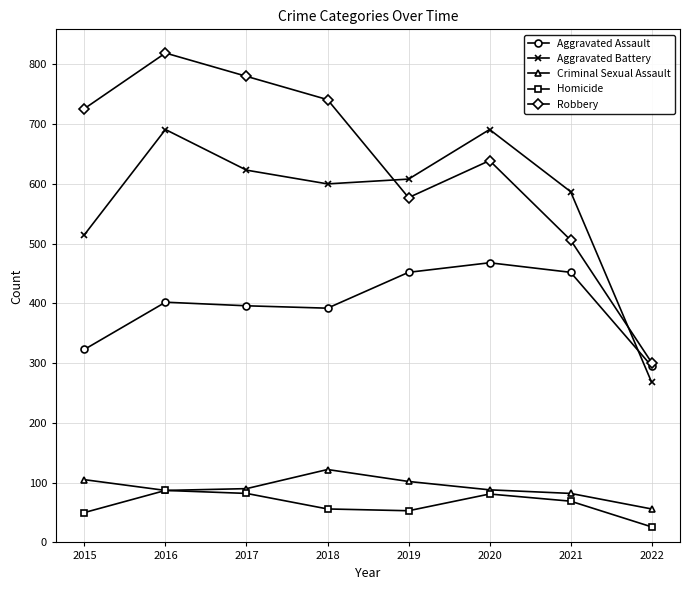

What is the approximate value of Homicide at 2019, to the nearest 5?

55